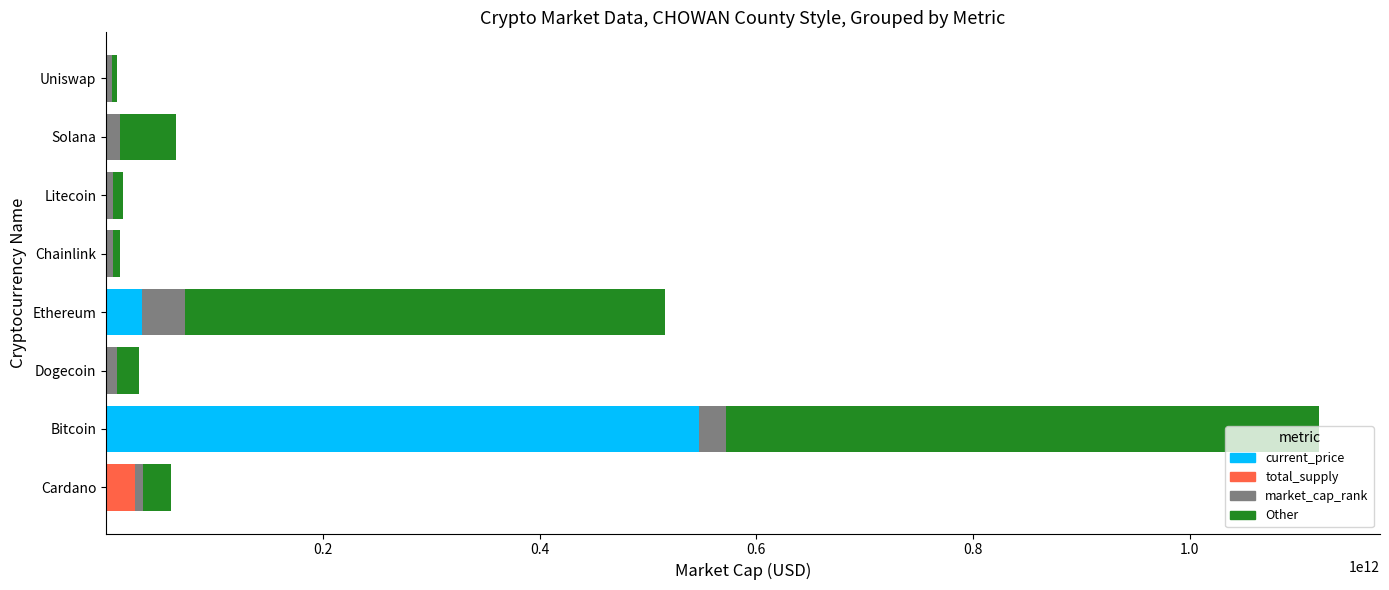

Which category has the highest value in the current_price series?

Bitcoin